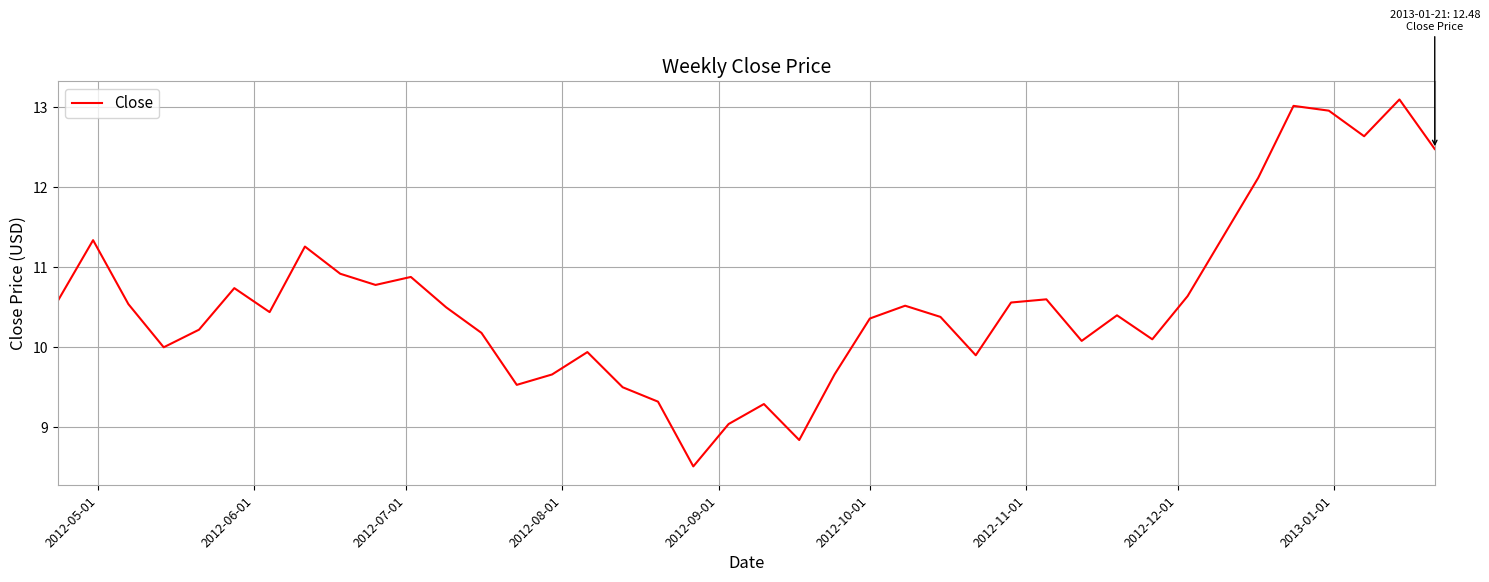

What is the greatest value displayed?

13.1